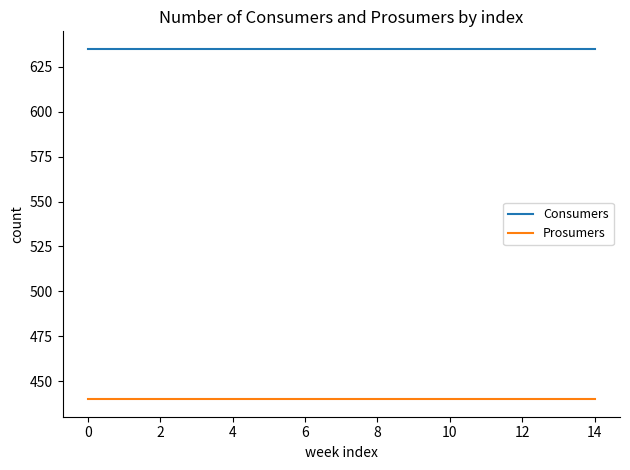

Does the chart display data point markers on the line(s)?

No